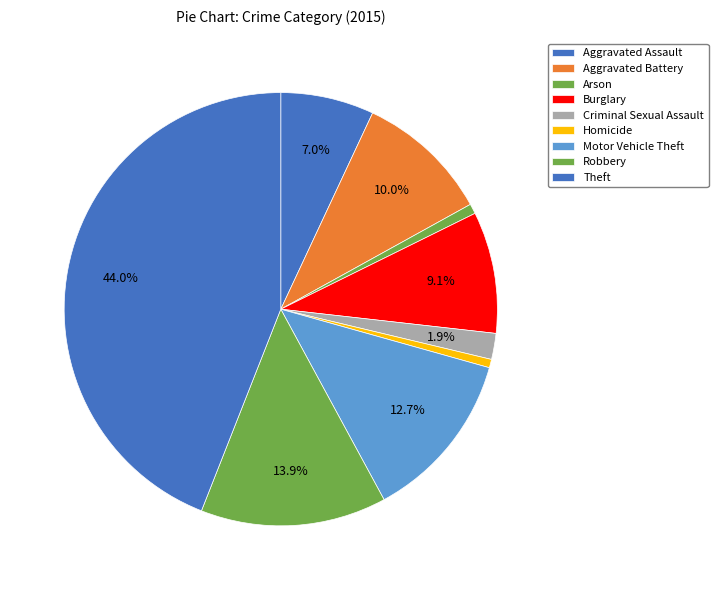

How many segments does this pie chart have?

9